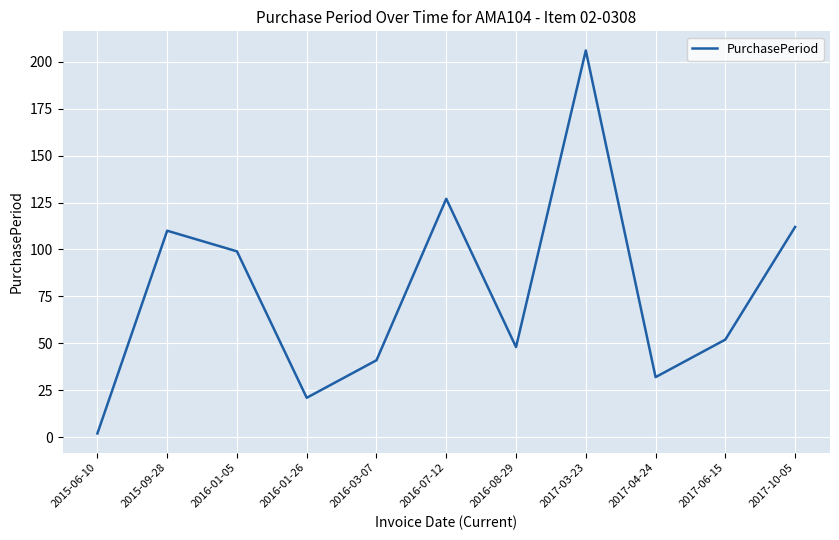

What position from the left is 2016-08-29?

7